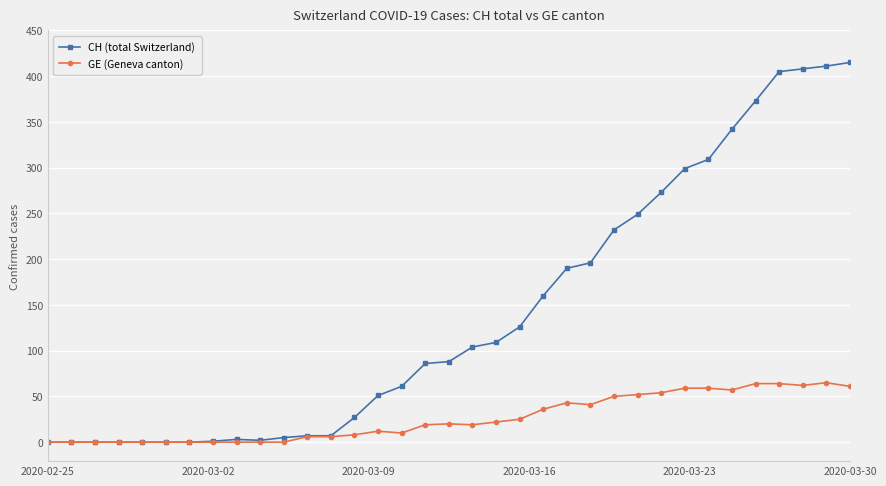

At how many categories does at least one series exceed 317?

6